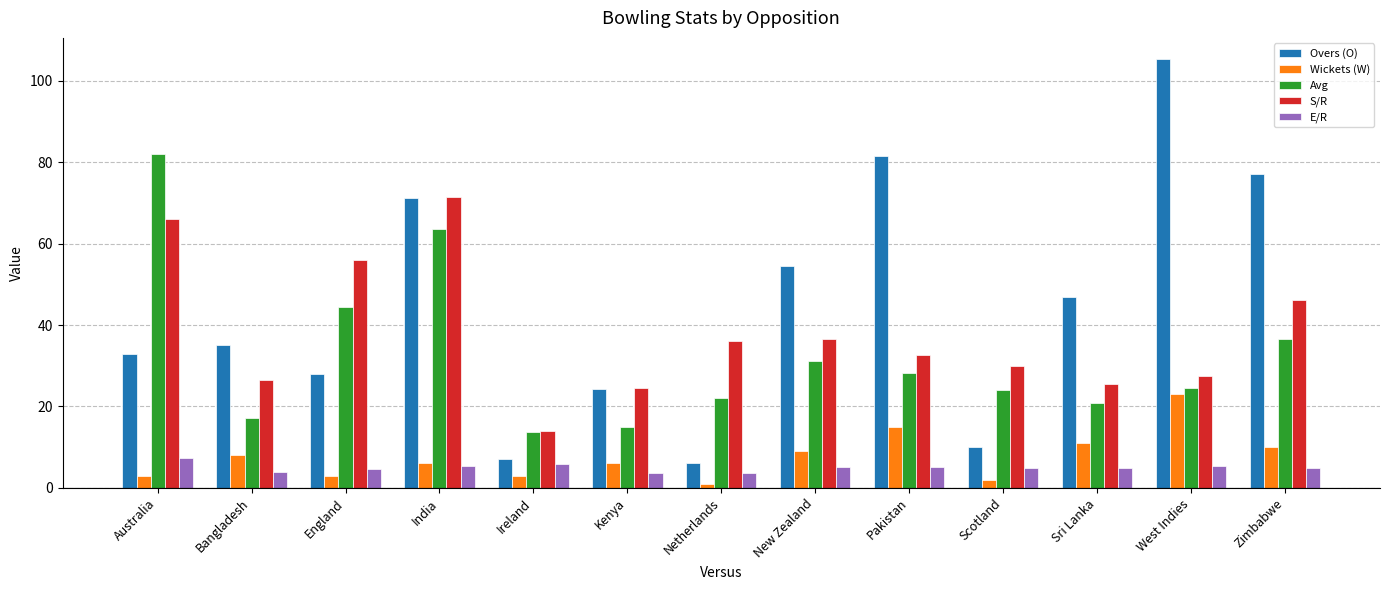

What is the difference between the second highest and minimum values in the S/R series?

52.0